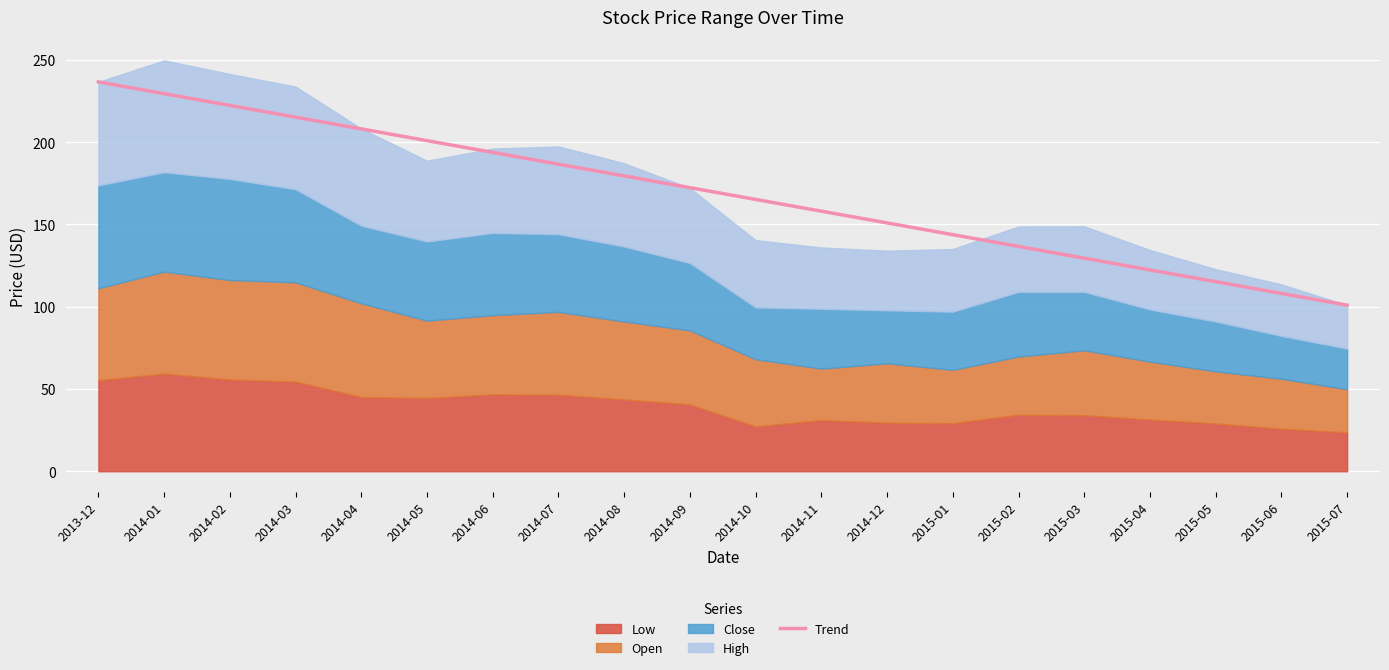

What is the label of the 17th point from the left?

2015-04